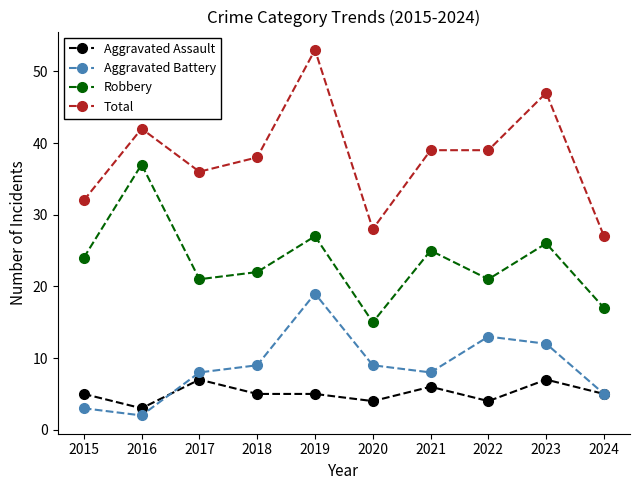

True or false: Aggravated Assault and Aggravated Battery cross at least once.

True